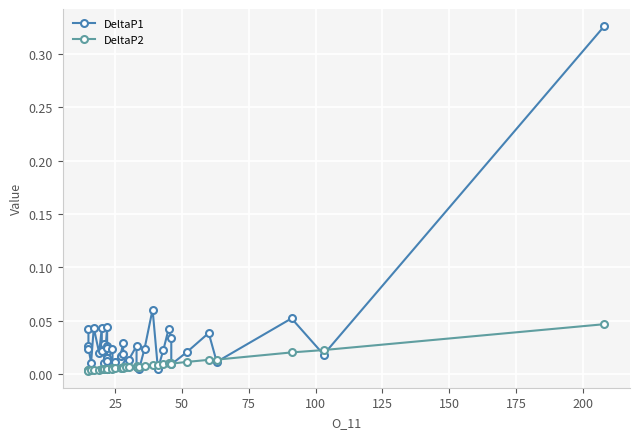

Count the number of data series in this chart.

2